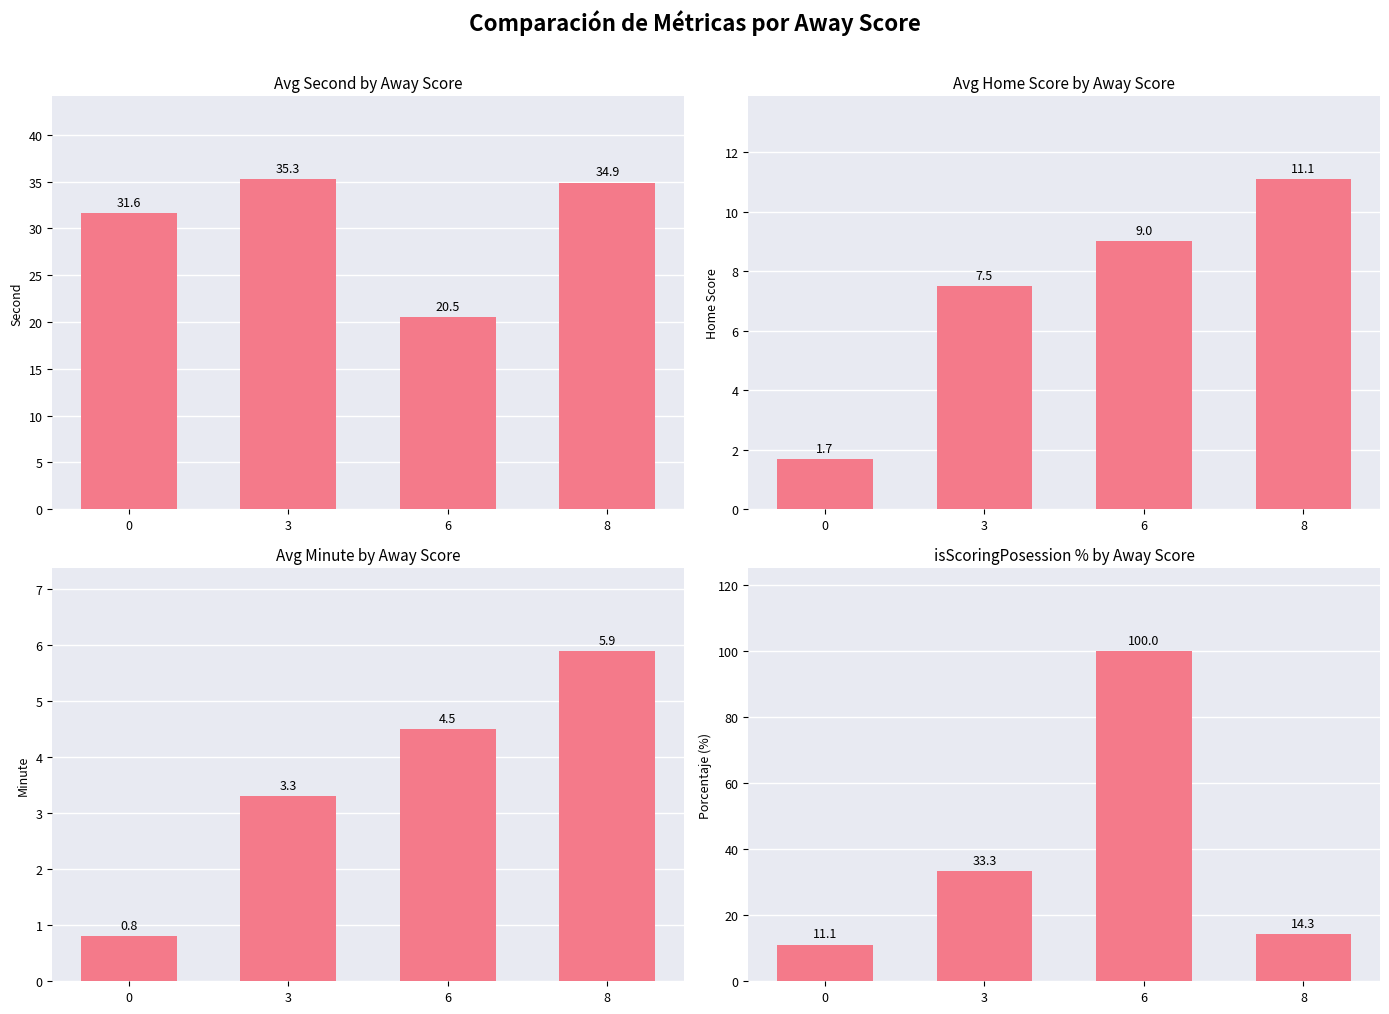

At which label does isScoringPosession % by Away Score first exceed 33?

3